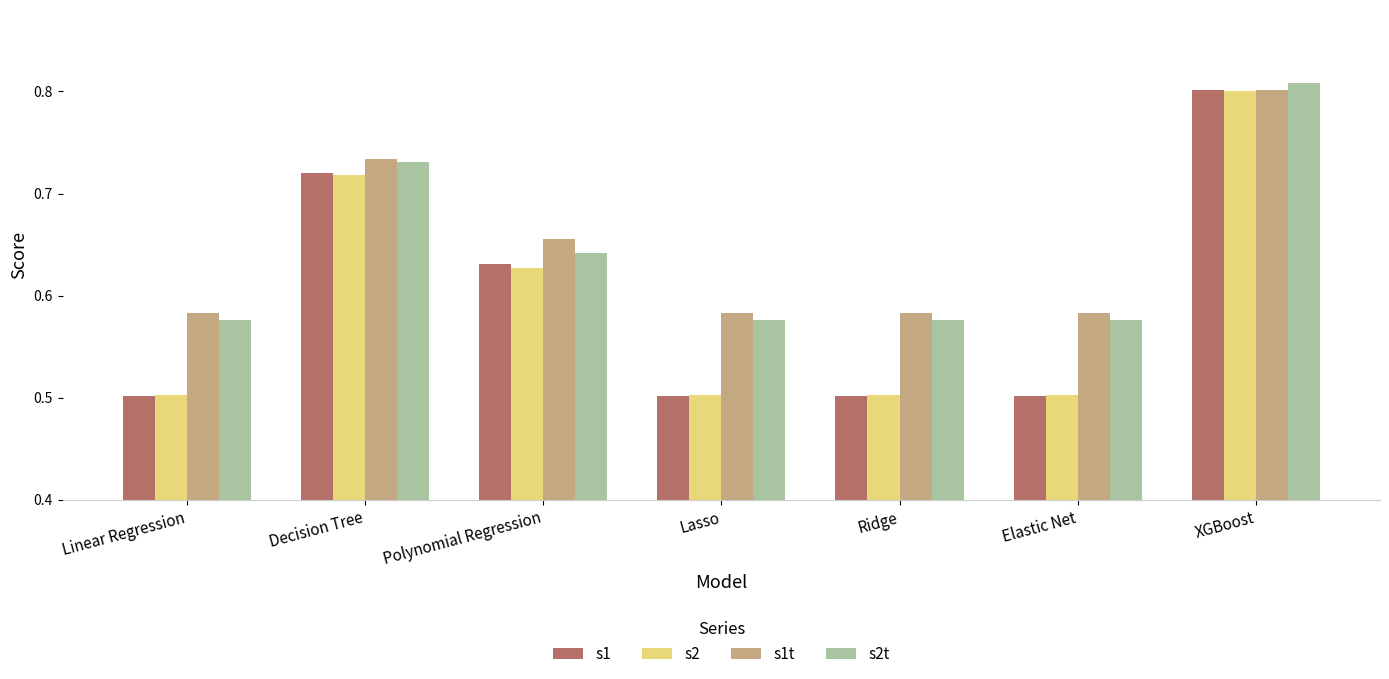

What is the difference between the s2t values at Polynomial Regression and XGBoost?

0.2